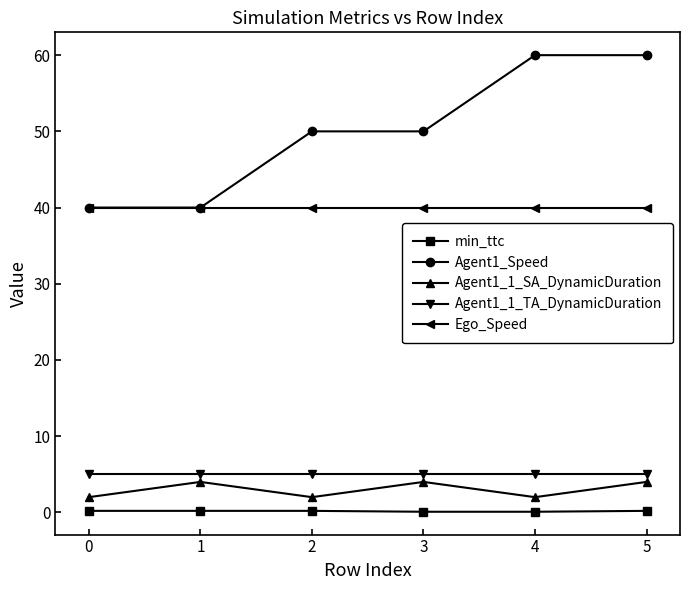

The Agent1_1_SA_DynamicDuration series shows 0.4 at 3. True or false?

False